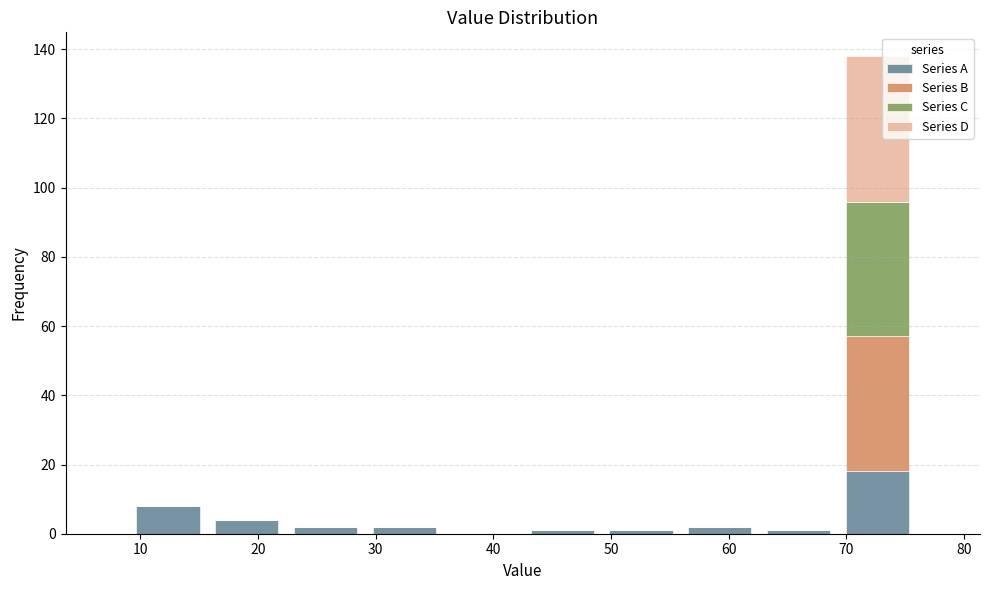

Reading left to right, list every stacked bar in this chart as the range it spans on the x-axis followed by its total height. Neither the bar edges nor the heights are printed on the chart, so give them approximately, as read against the axes.

9.0 to 15.7: 8
15.7 to 22.4: 4
22.4 to 29.1: 2
29.1 to 35.8: 2
35.8 to 42.5: 0
42.5 to 49.2: under 2
49.2 to 55.9: under 2
55.9 to 62.6: 2
62.6 to 69.3: under 2
69.3 to 76.0: 138